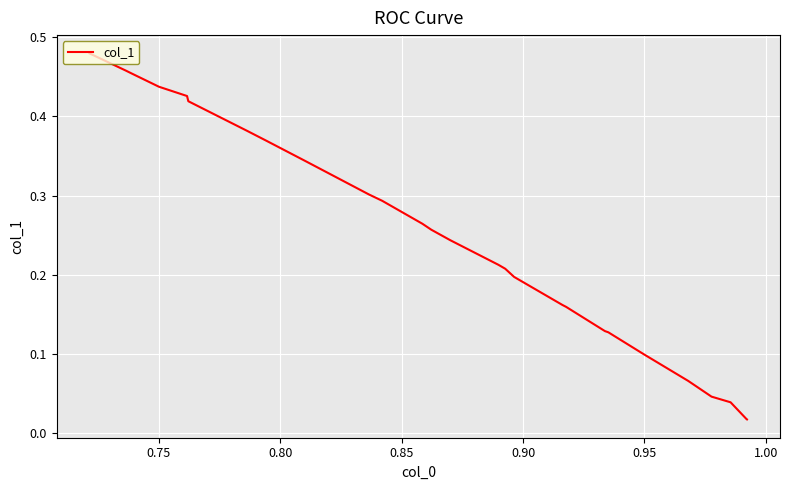

True or false: there are more than 2 points higher than both neighbors.

False